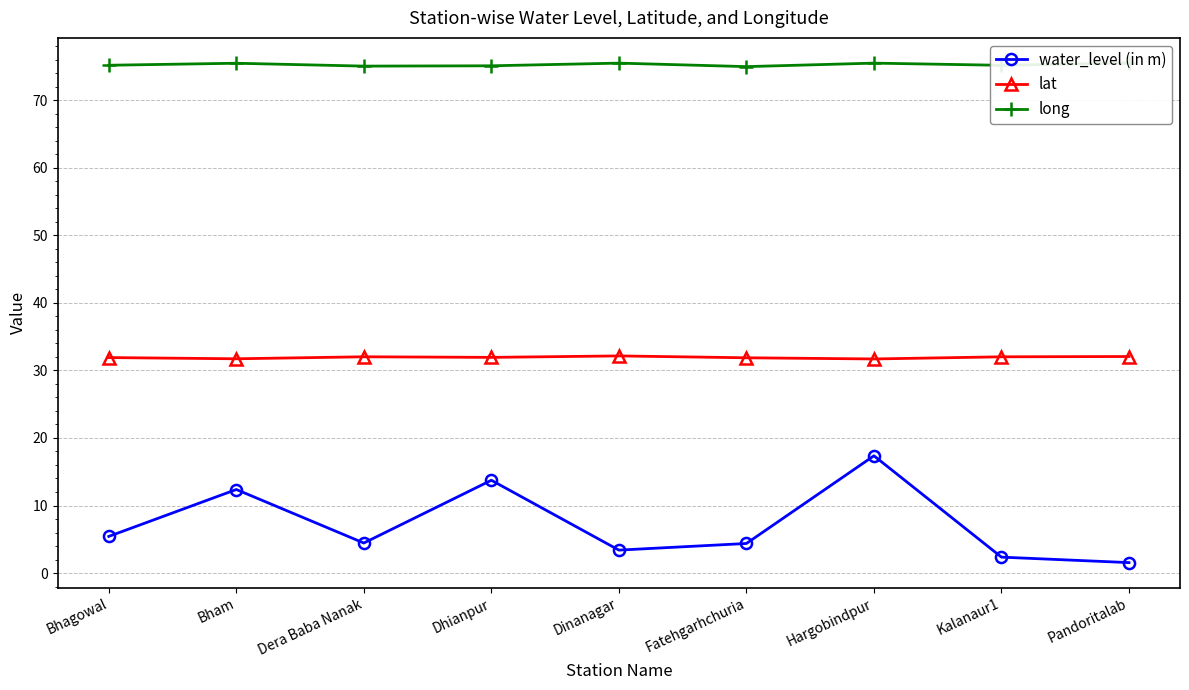

What is the difference between the highest and lowest values at Bham?

63.1